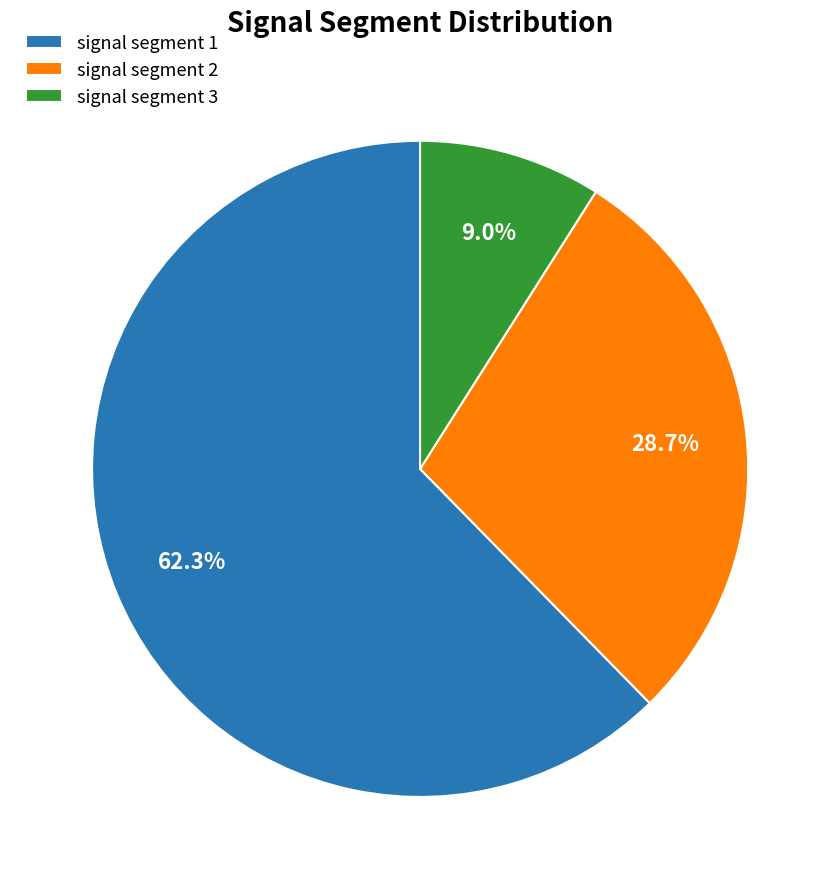

What percentage do signal segment 2 and signal segment 1 together represent?

91.0%